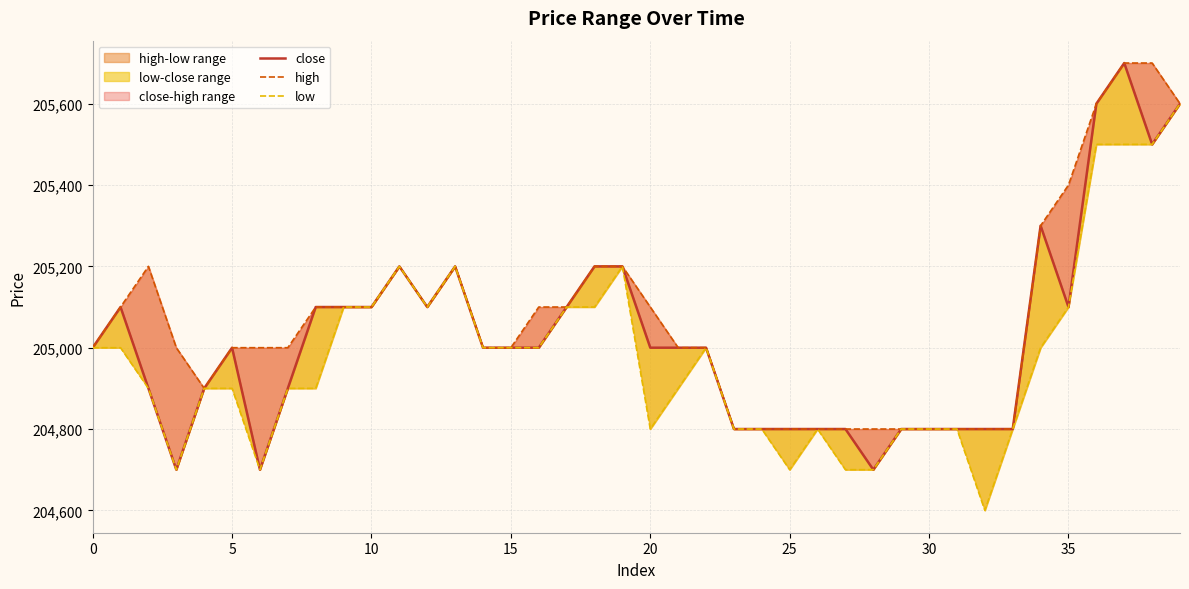

What is the average value of the low series?

204980